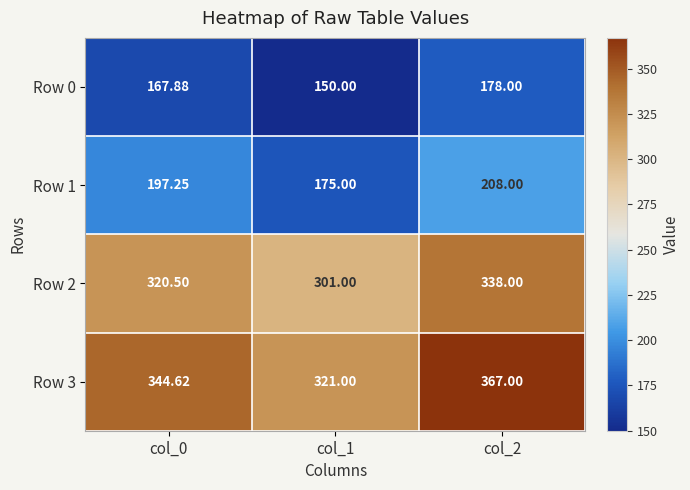

Is the value of Row 0 at col_1 greater than the value of Row 2 at col_2?

No